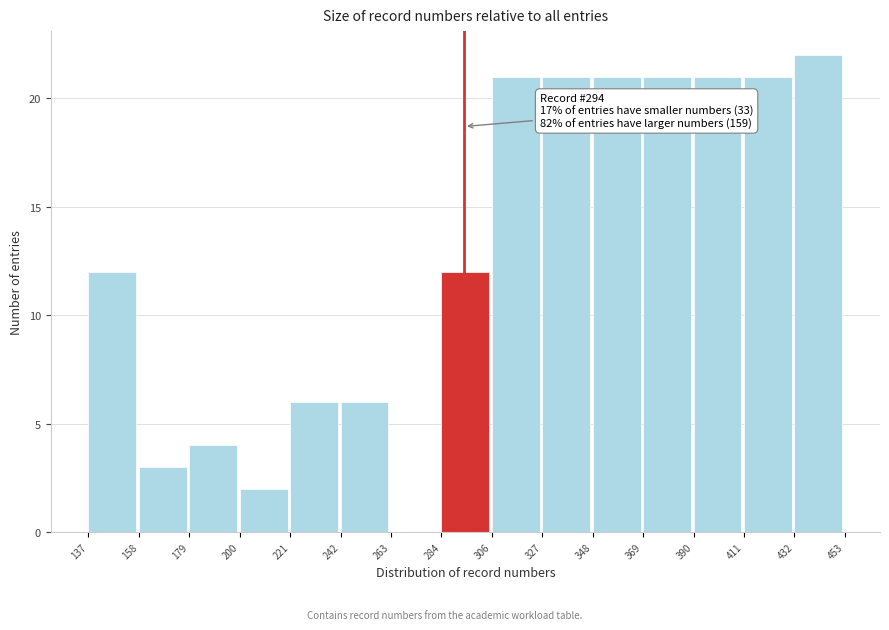

Over which range of the x-axis is the bar tallest?

432 to 453